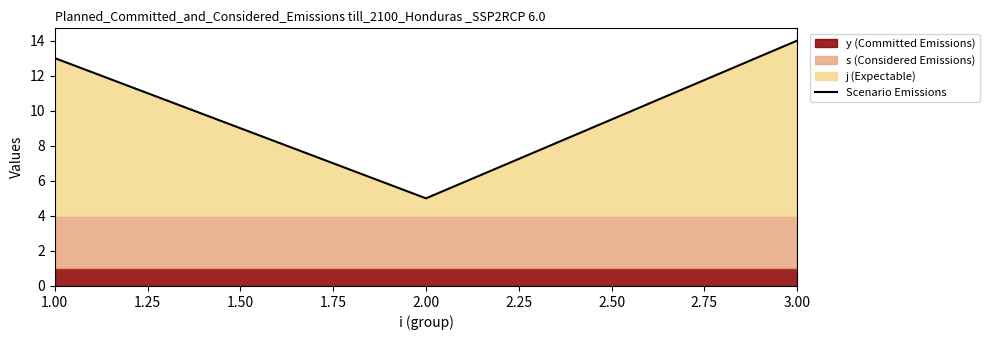

What is the minimum value for Scenario Emissions?

5